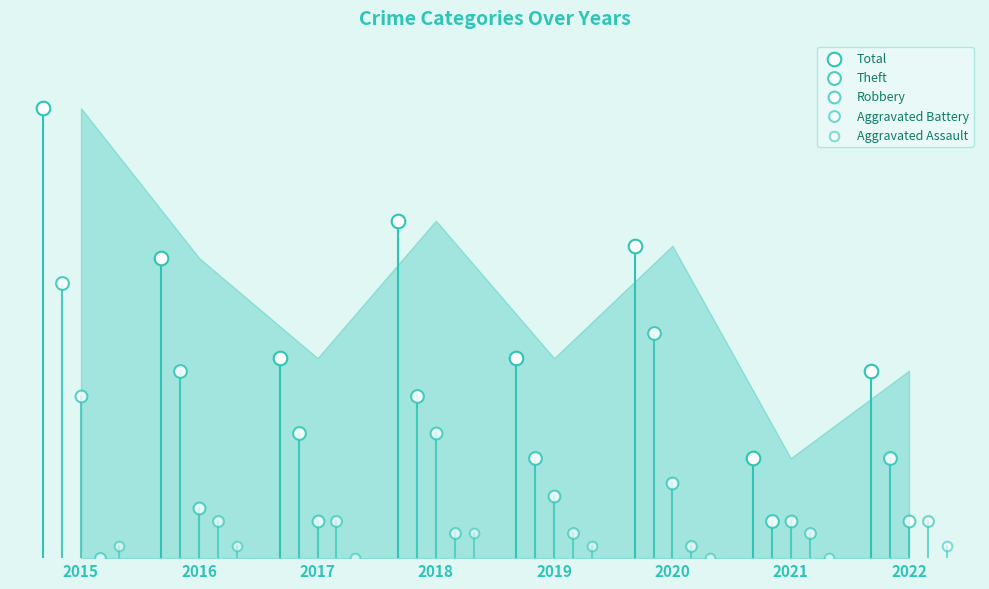

Which series has the largest Y range (max minus min)?

Total